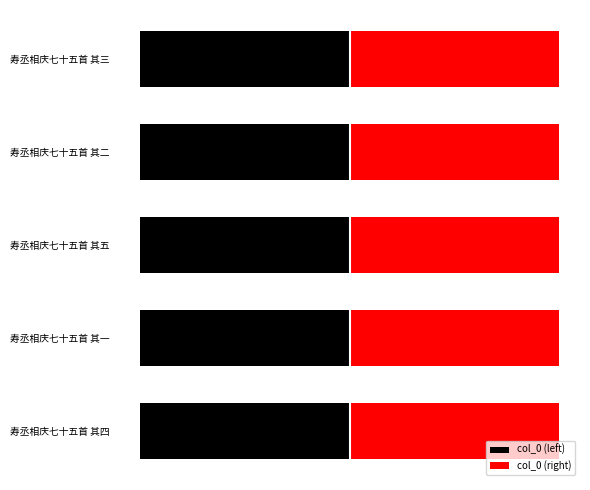

What is the difference between the highest and lowest values at 寿丞相庆七十五首 其一?

2.0